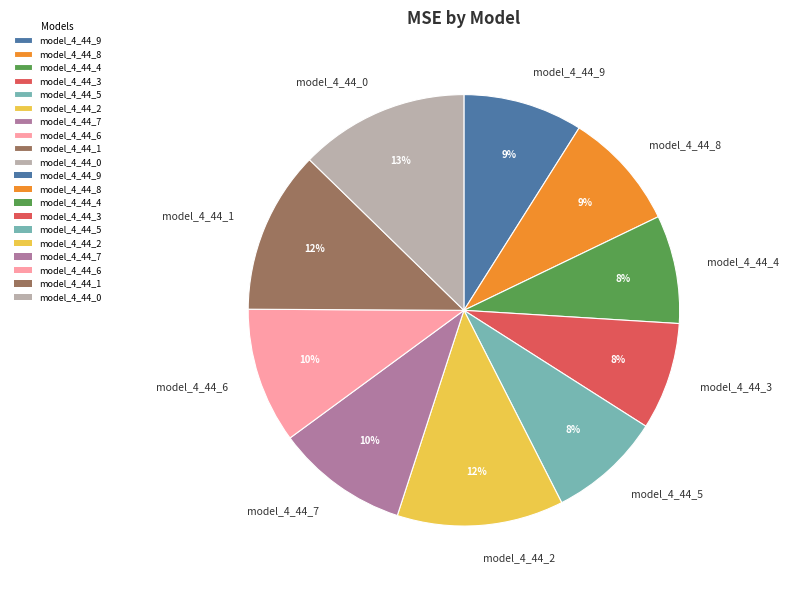

Count the number of slices in the pie.

10